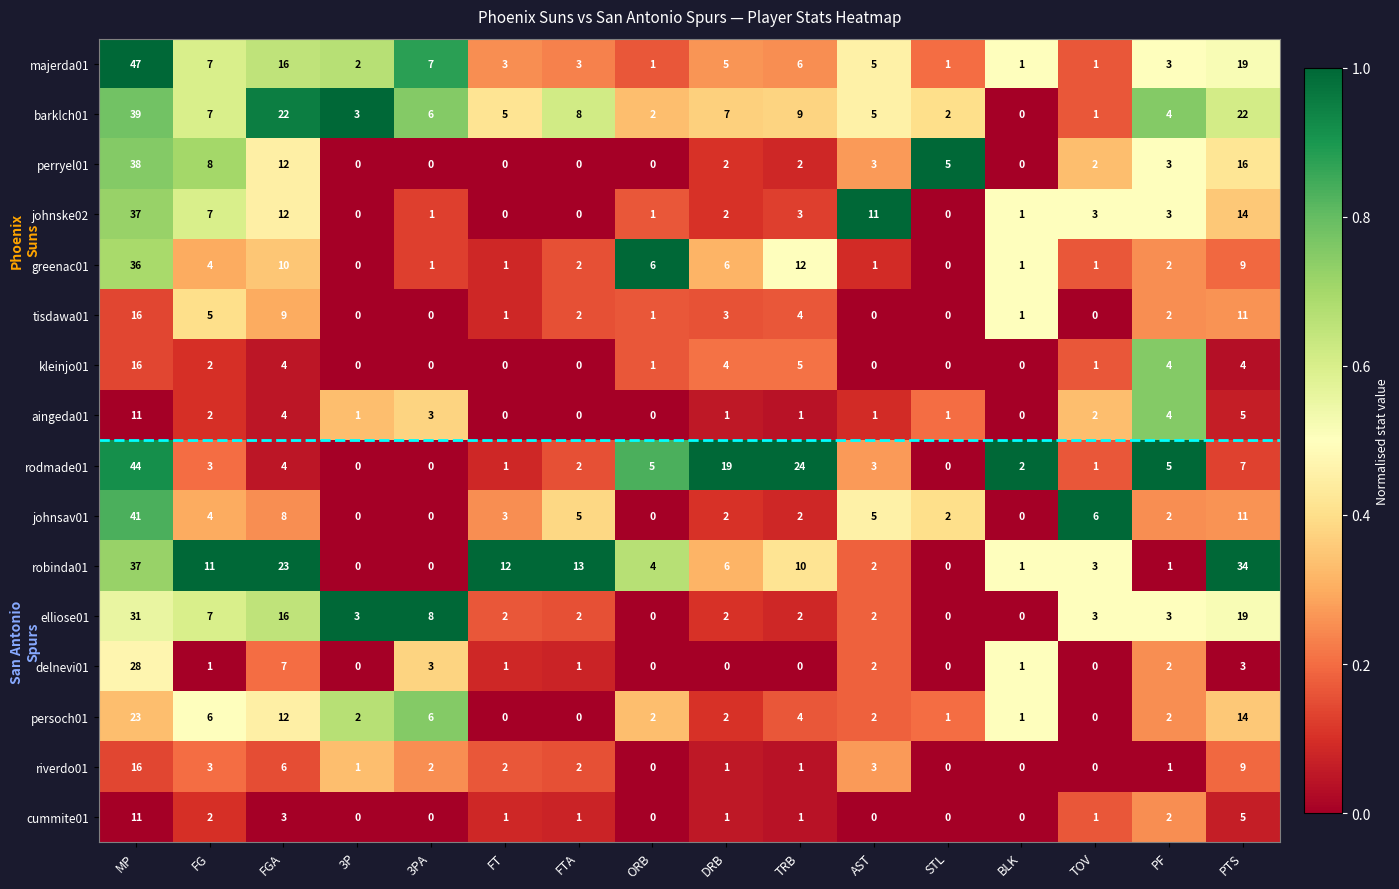

Which series has the largest total across all categories?

robinda01